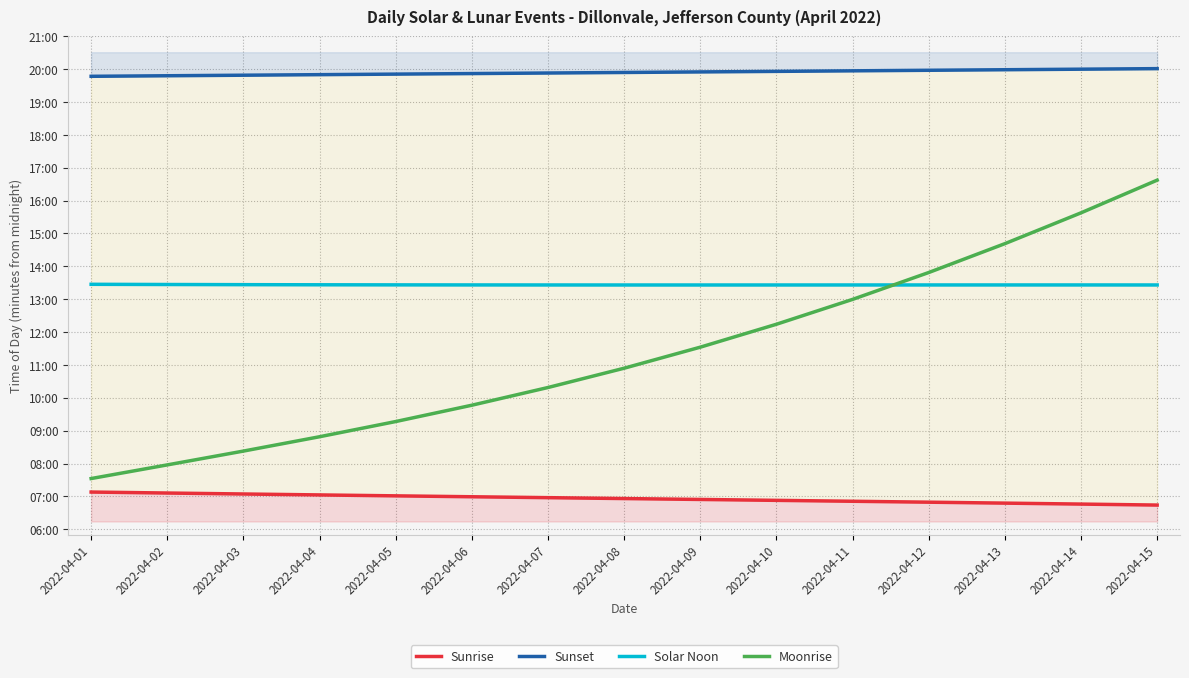

True or false: Sunrise and Sunset intersect in this chart.

False